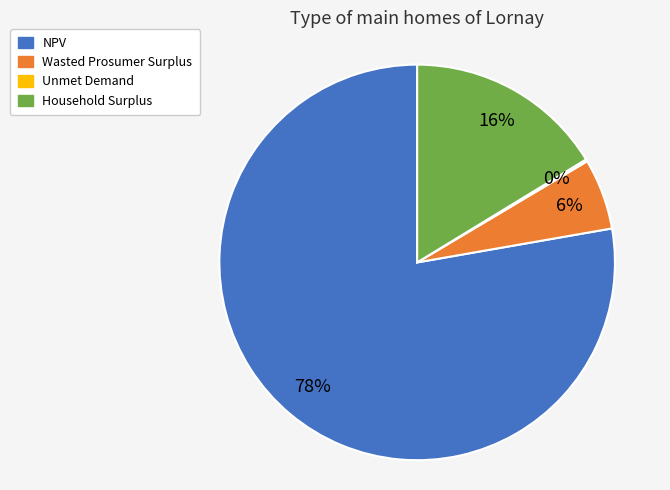

Which slice represents more than half of the pie?

NPV